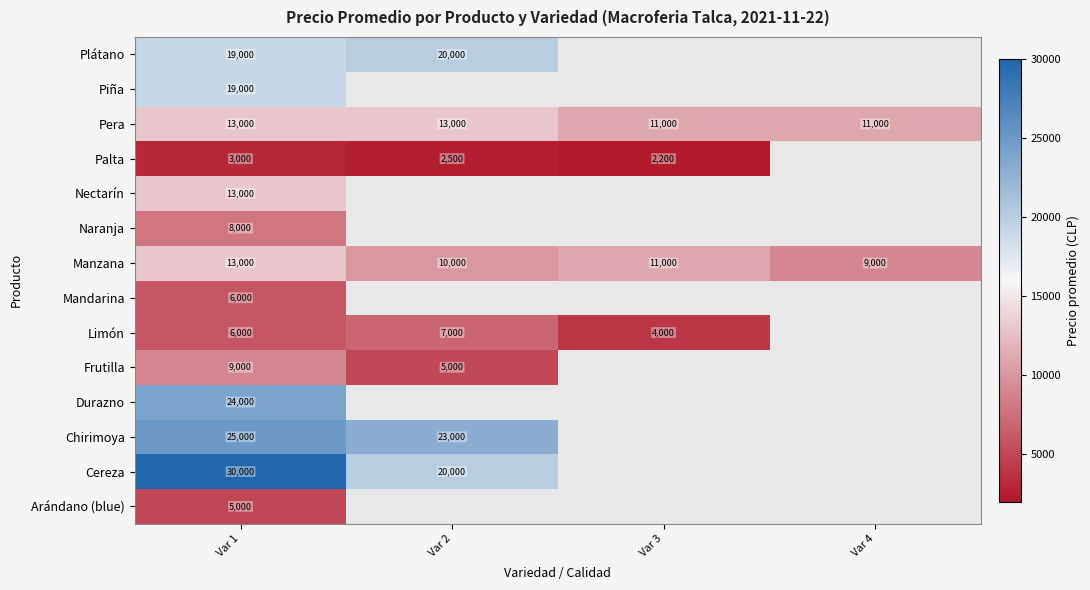

Rank the categories by Manzana value from lowest to highest.

Var 4, Var 2, Var 3, Var 1